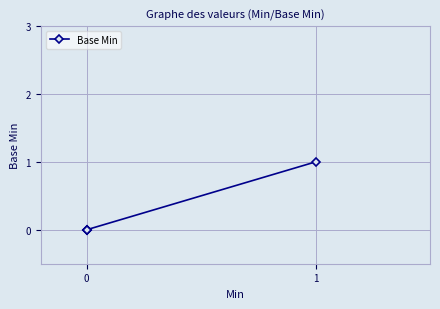

Is it true that the value at 0 is 0?

False